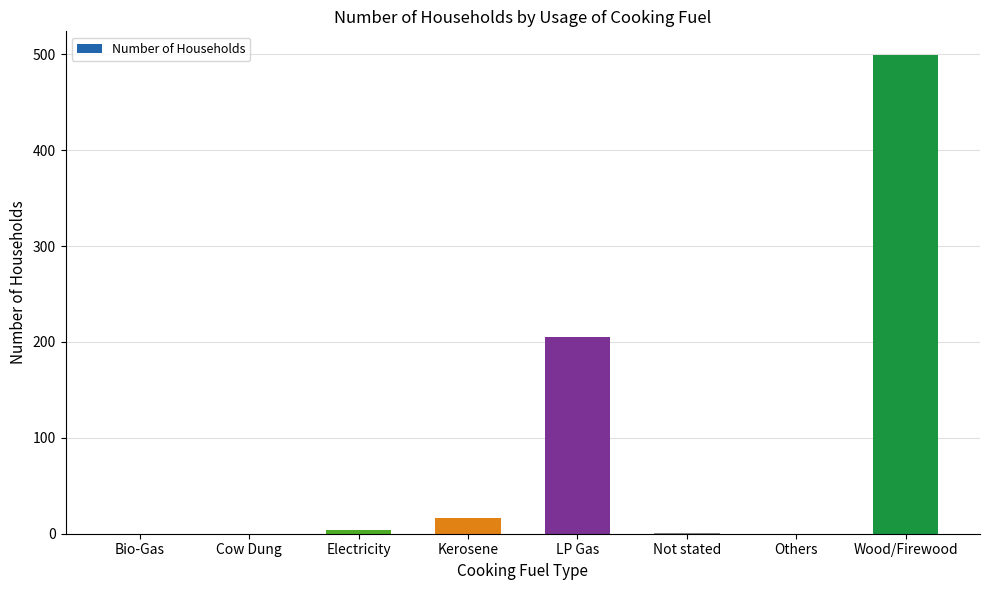

Is it true that the value at LP Gas is 205?

True